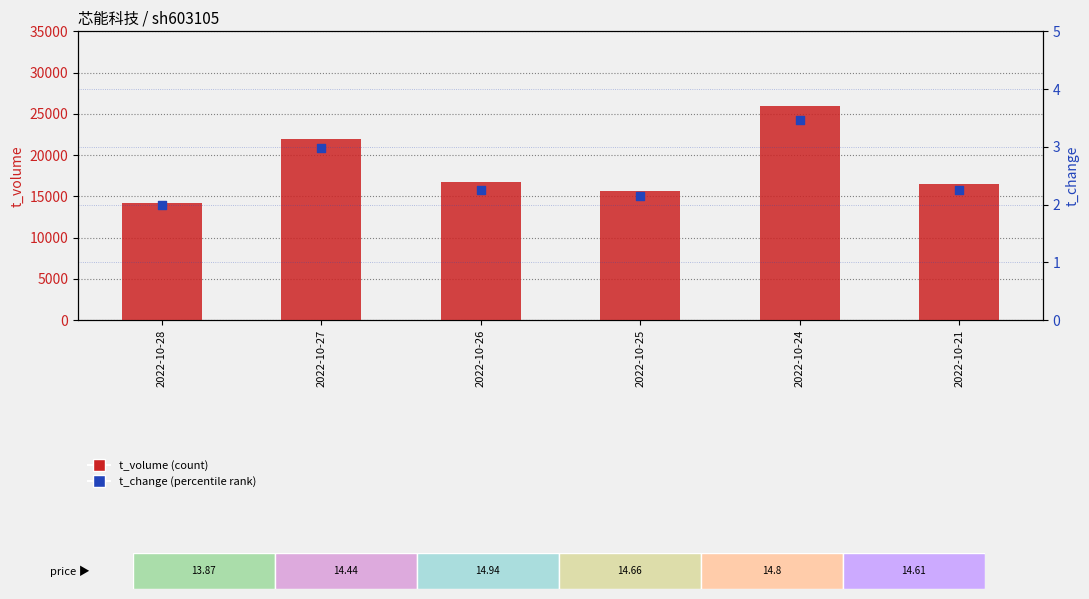

What is the total value across all series at 2022-10-26?

16687.2